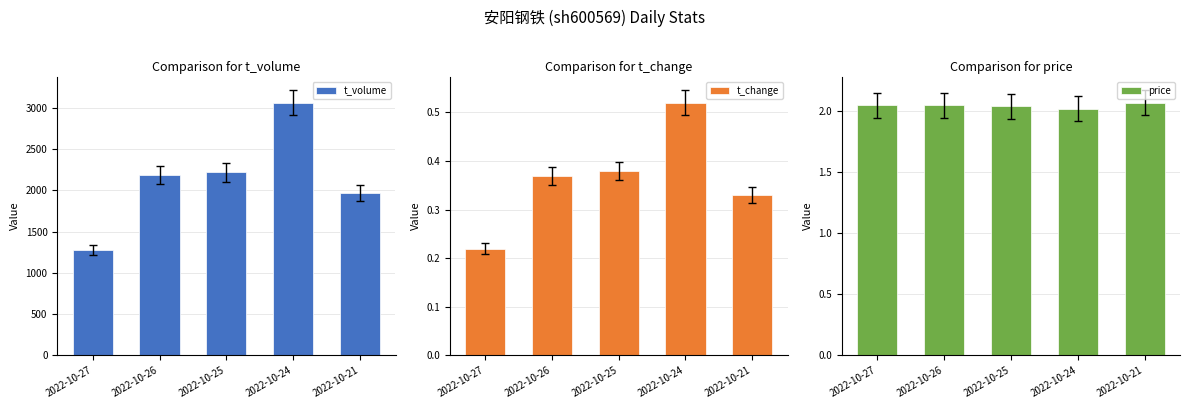

What is the spread (max minus min) of values at 2022-10-21?

1964.7